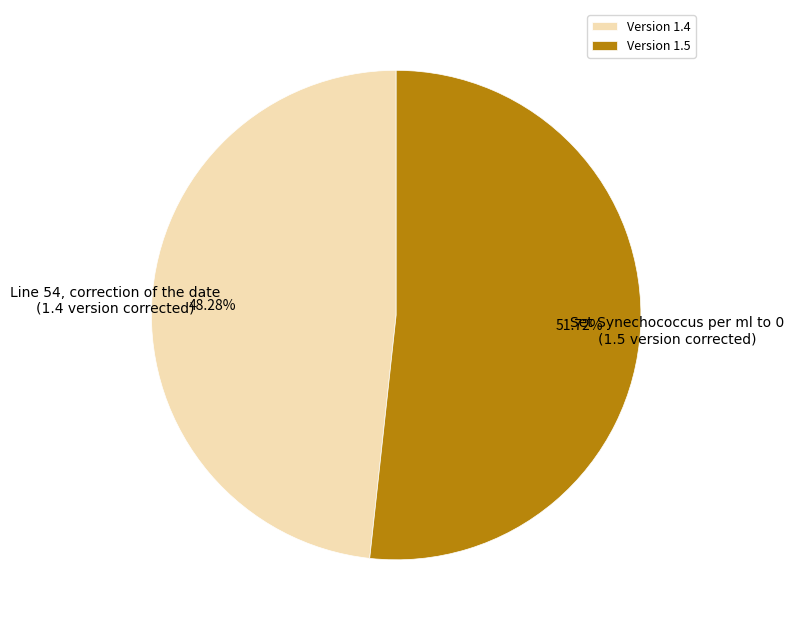

Which category has the biggest portion of the pie?

Version 1.5